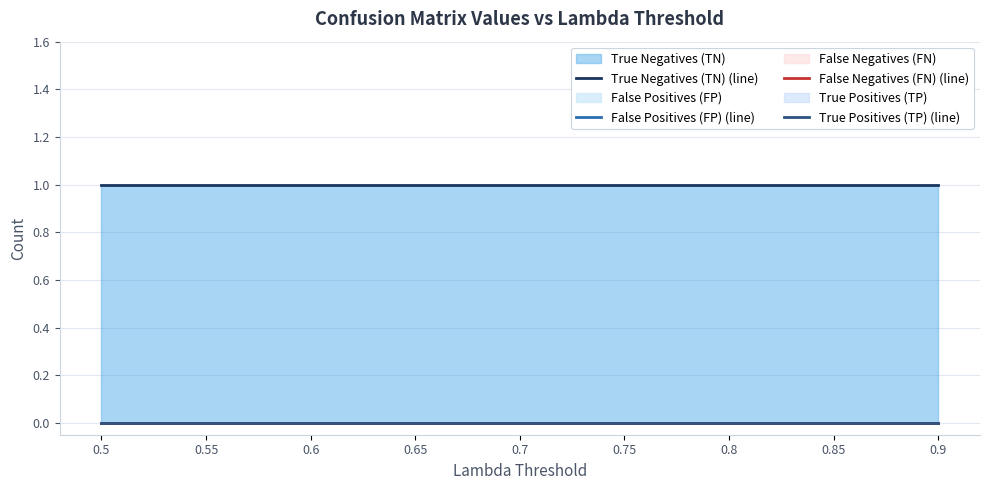

What position from the left is 0.7?

5